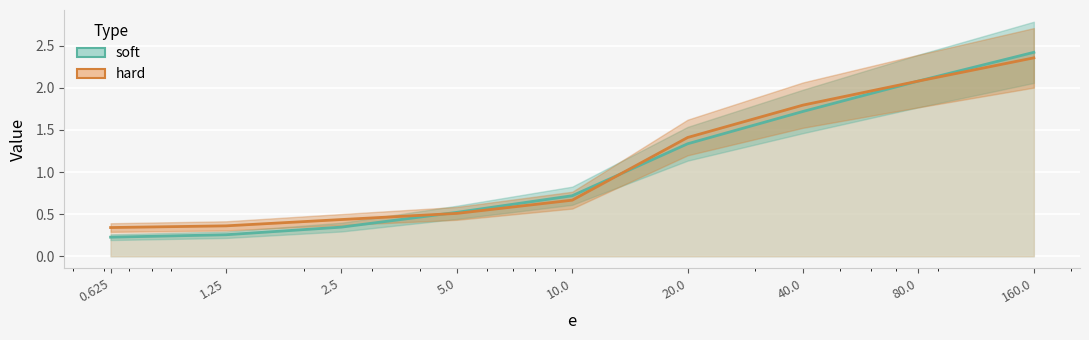

True or false: hard has more than 2 interior local peaks.

False